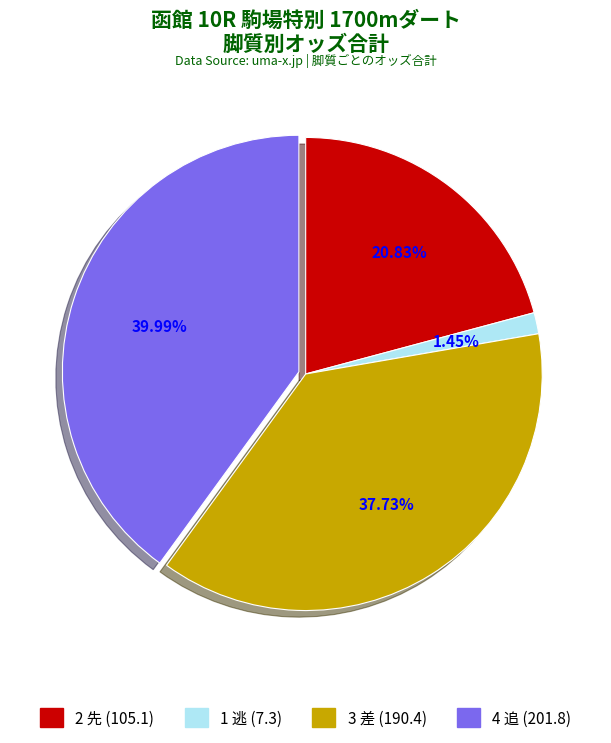

To the nearest percent, what is the average slice percentage?

25%